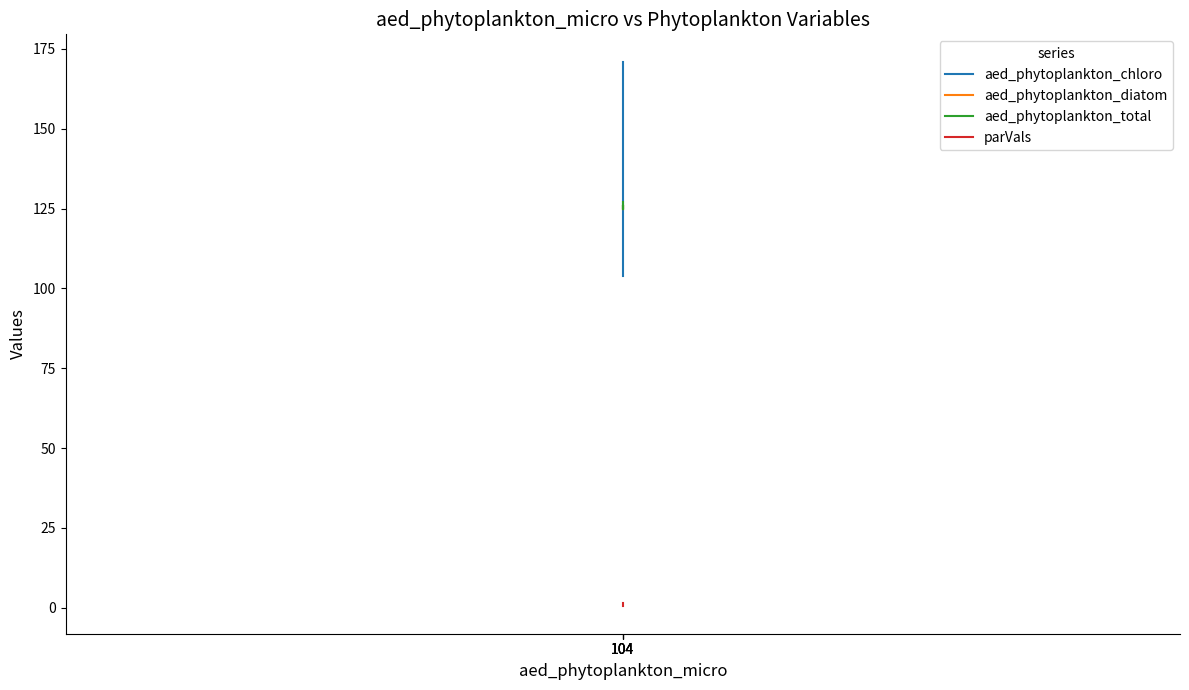

Between which two adjacent categories do aed_phytoplankton_chloro and aed_phytoplankton_diatom first intersect?

104 and 104